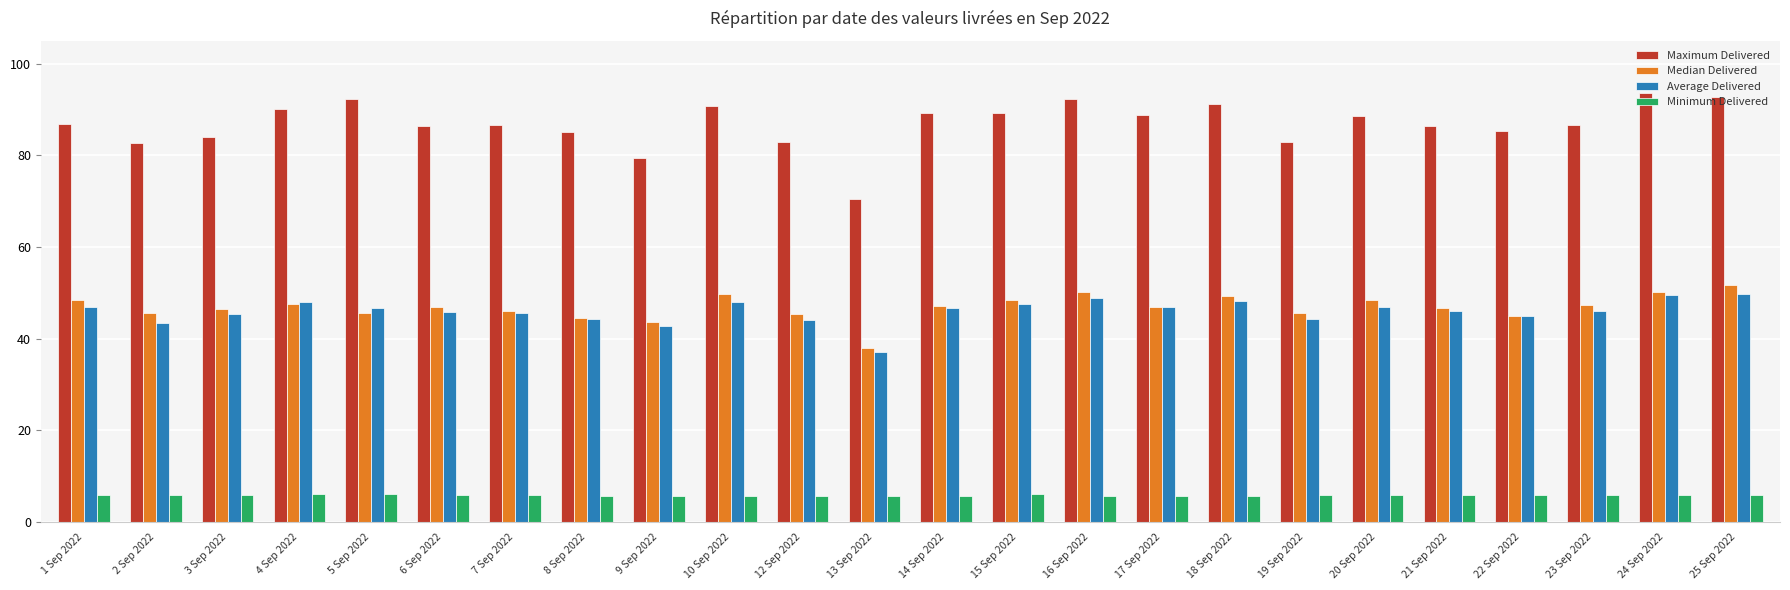

How many categories are shown in the chart?

24